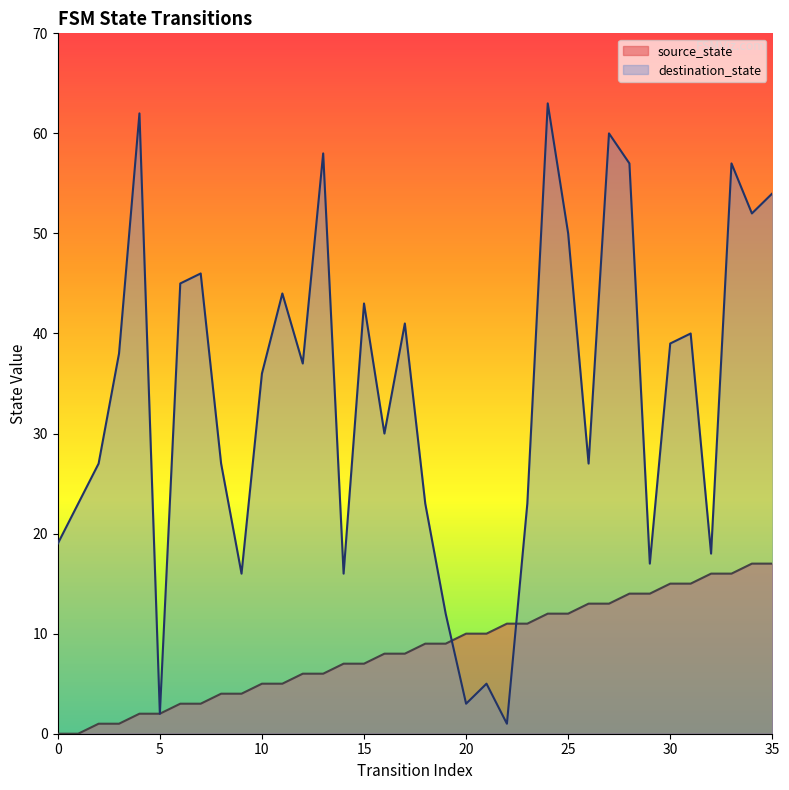

What value does the source_state series have at 23, to the nearest 5?

10